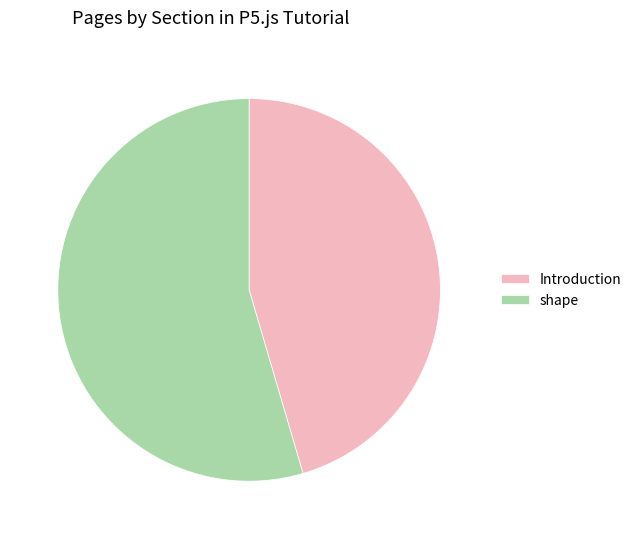

Rank the categories by value from highest to lowest.

shape, Introduction